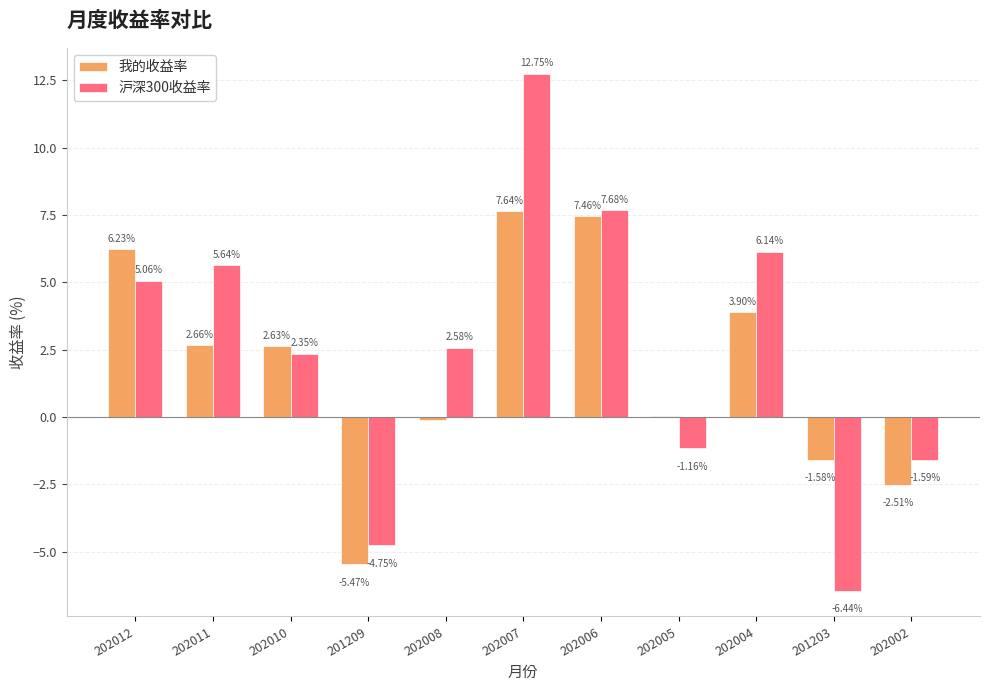

How many data points in 我的收益率 are above 2?

6